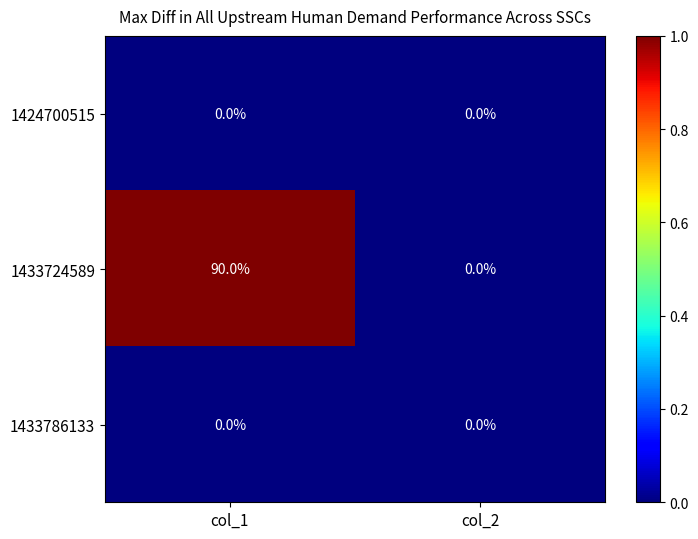

At which category is the sum across all series the highest?

col_1